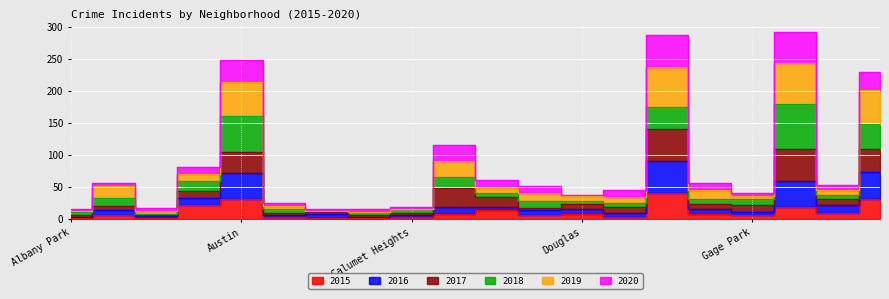

True or false: 2019 and 2015 intersect in this chart.

False